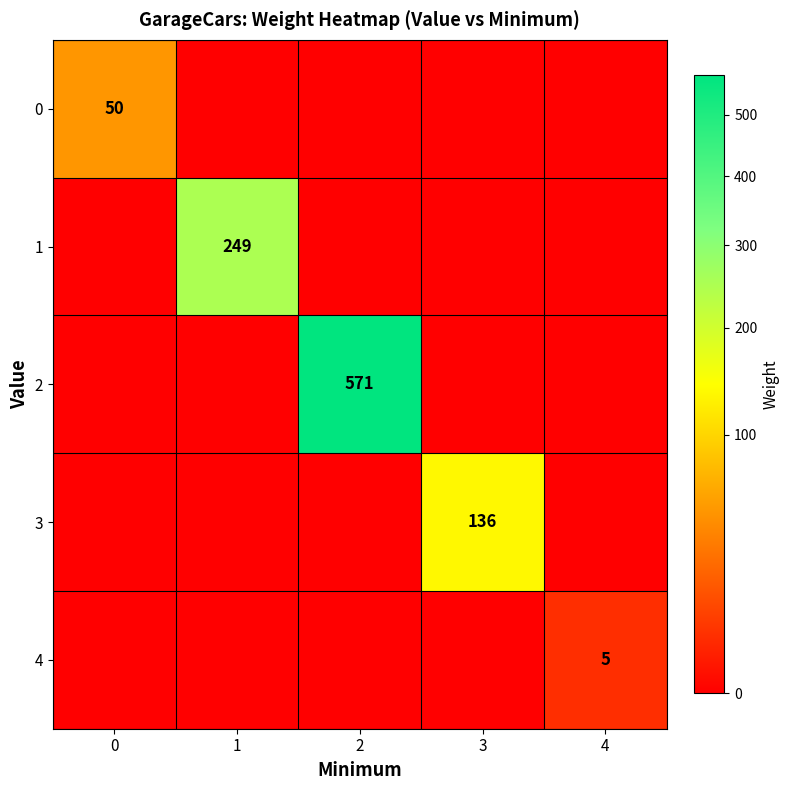

Which series has the largest total across all categories?

2